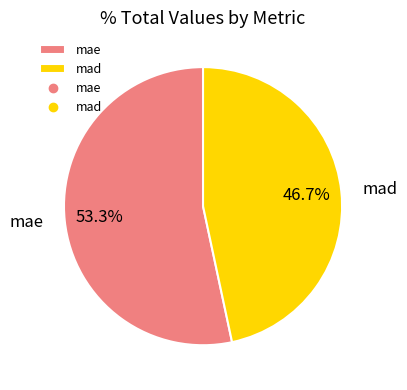

Is it true that mae is 53% of the pie?

True